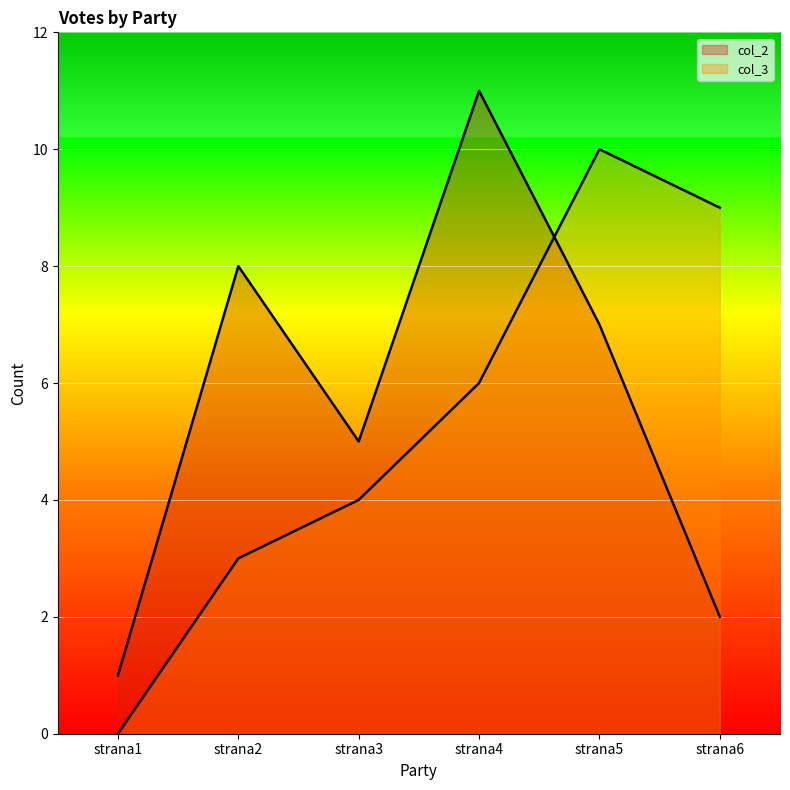

Between strana3 and strana4, which series saw the biggest shift?

col_2